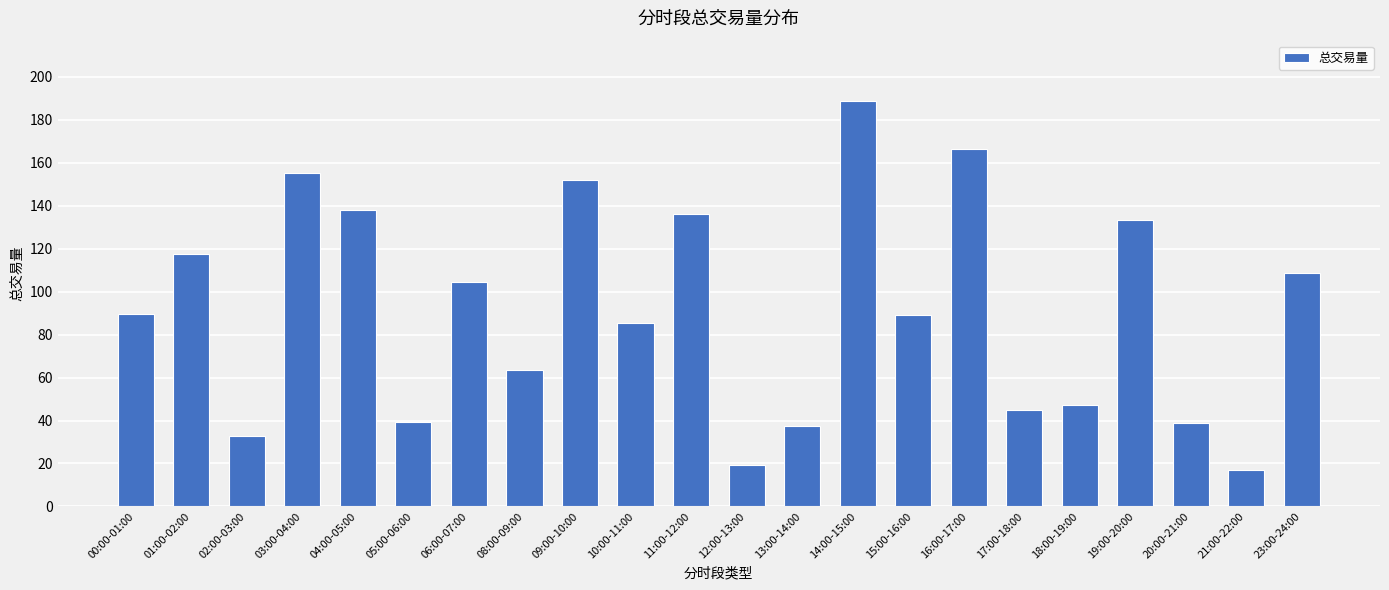

True or false: the data shows 6.9 at 02:00-03:00.

False